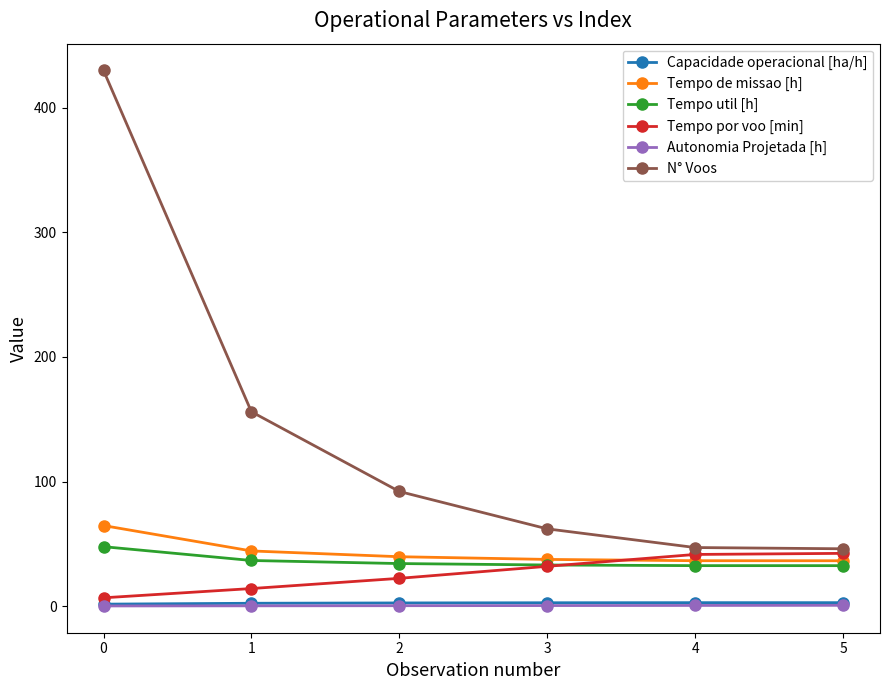

What value does the Tempo por voo [min] series have at 3?

31.9